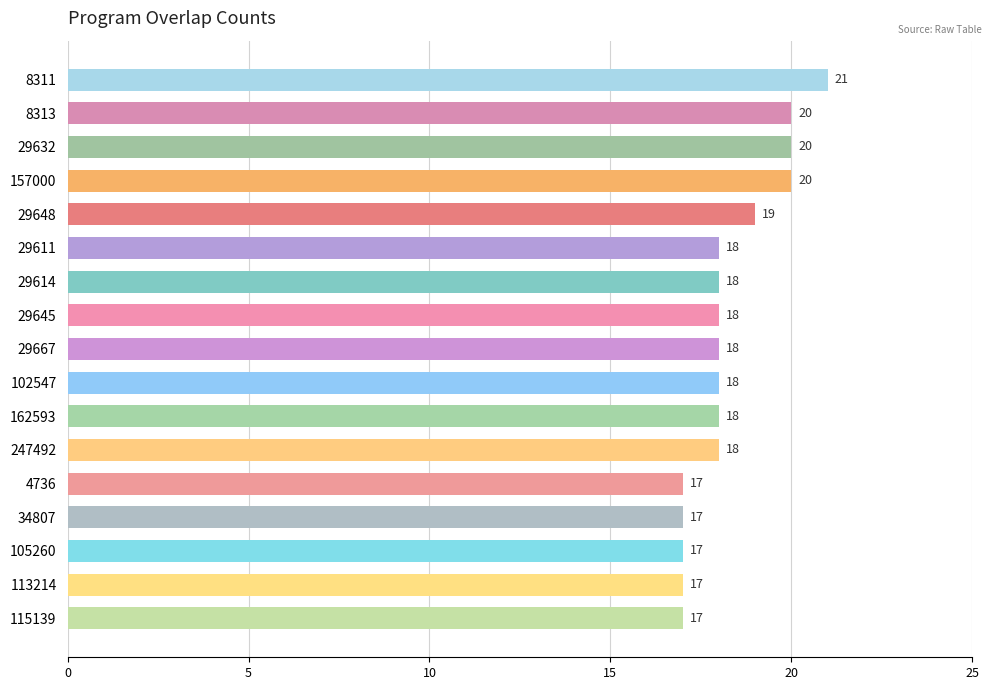

Reading top to bottom, list all the values displayed in this chart.

21	20	20	20	19	18	18	18	18	18	18	18	17	17	17	17	17